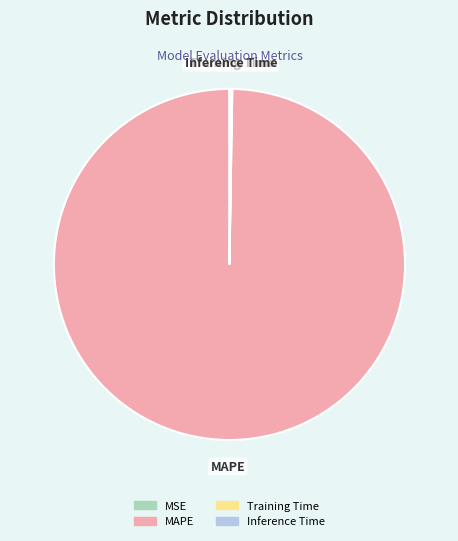

Does MAPE account for over 50% of the chart?

Yes